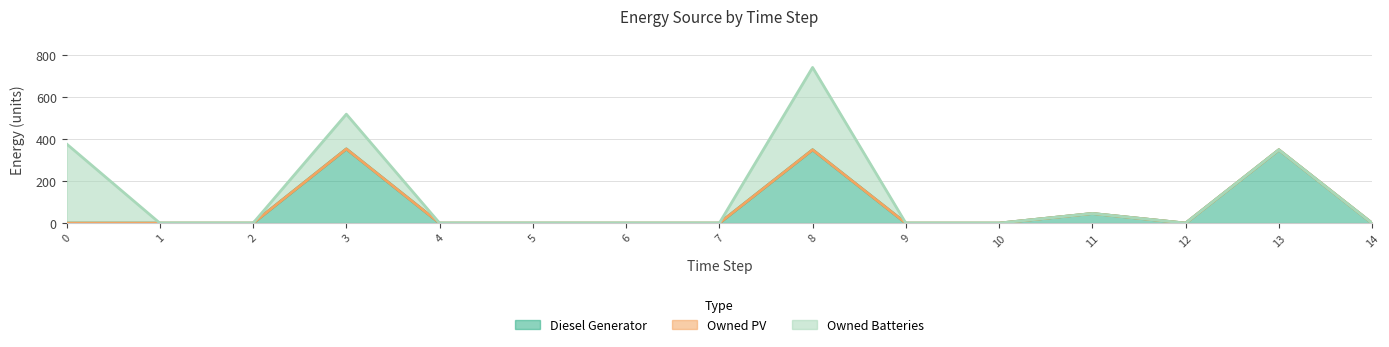

The value of Owned PV at 13 is 0. True or false?

True